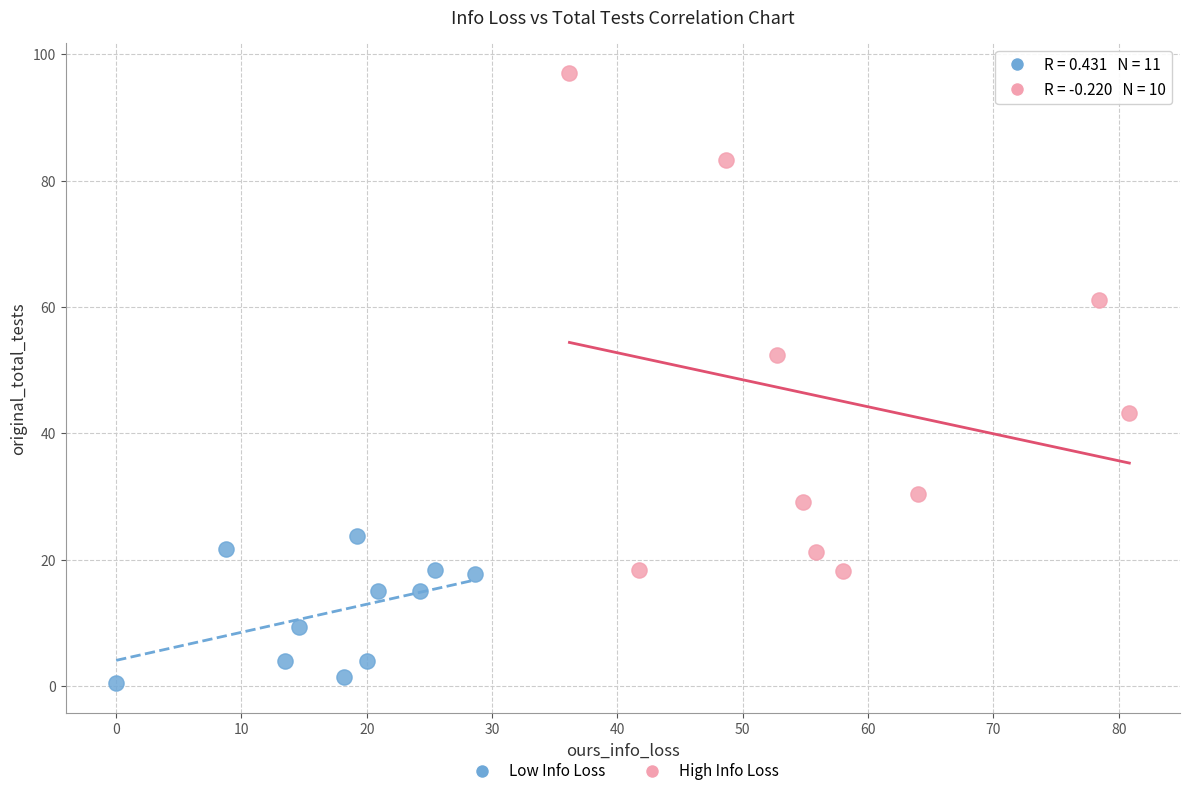

Which series reaches the maximum Y coordinate?

High Info Loss